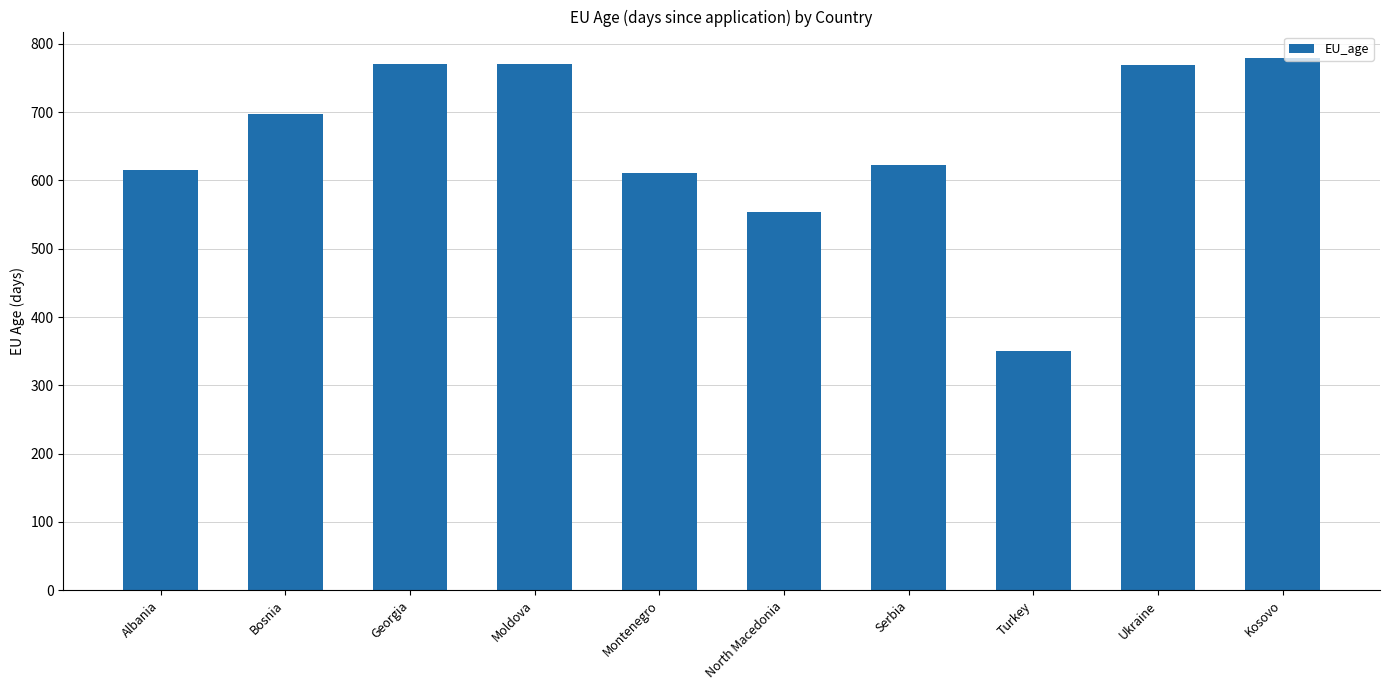

Between Montenegro and Georgia, which is larger?

Georgia